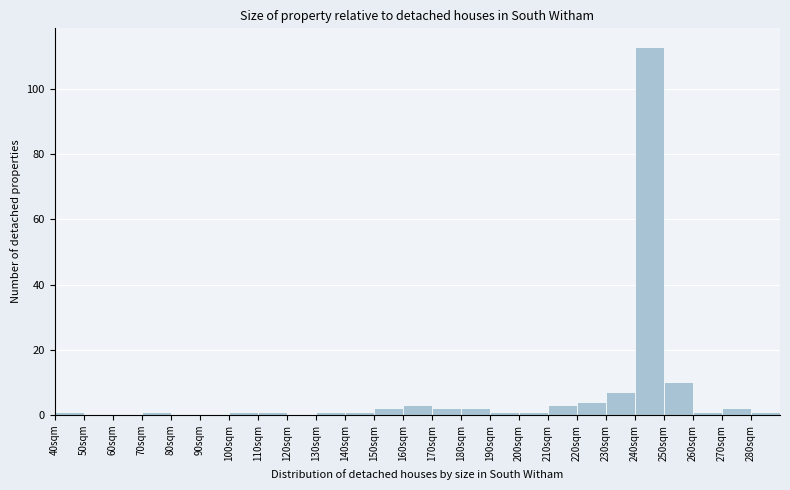

Which range on the x-axis has the tallest bar?

240 to 250